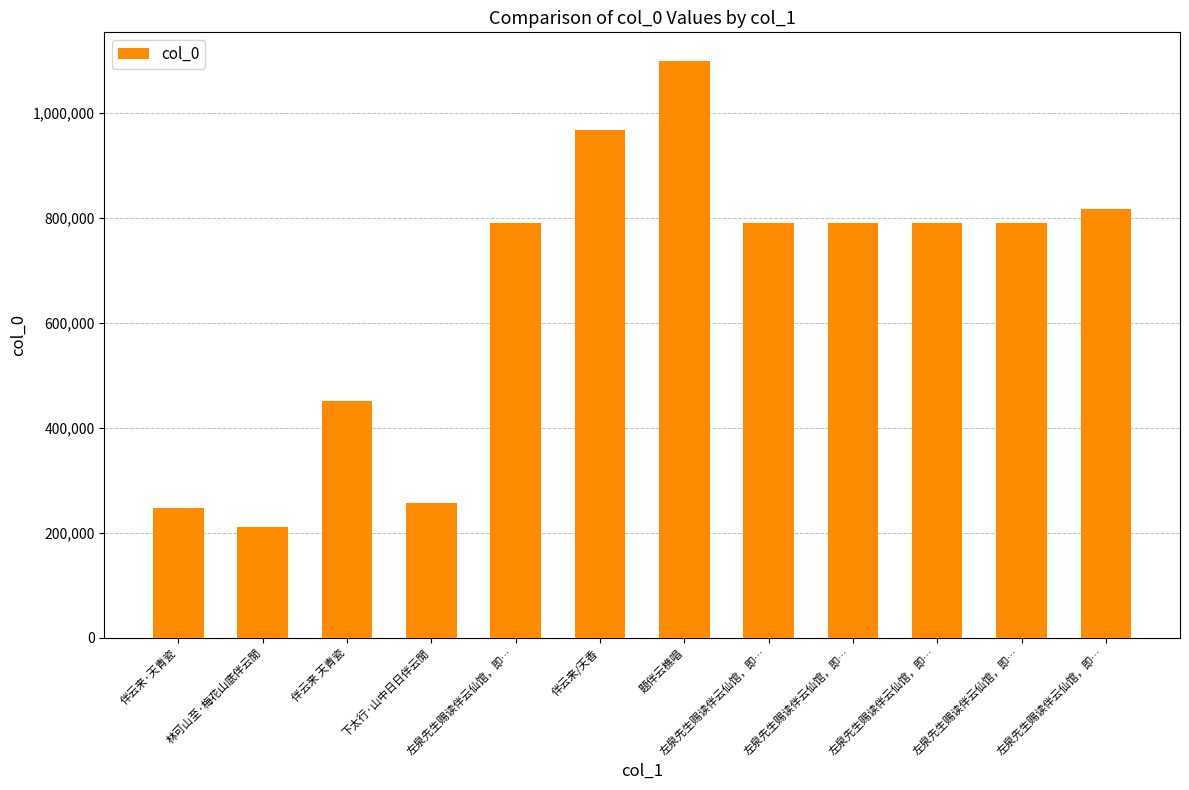

What is the difference between the maximum and minimum values?

888882